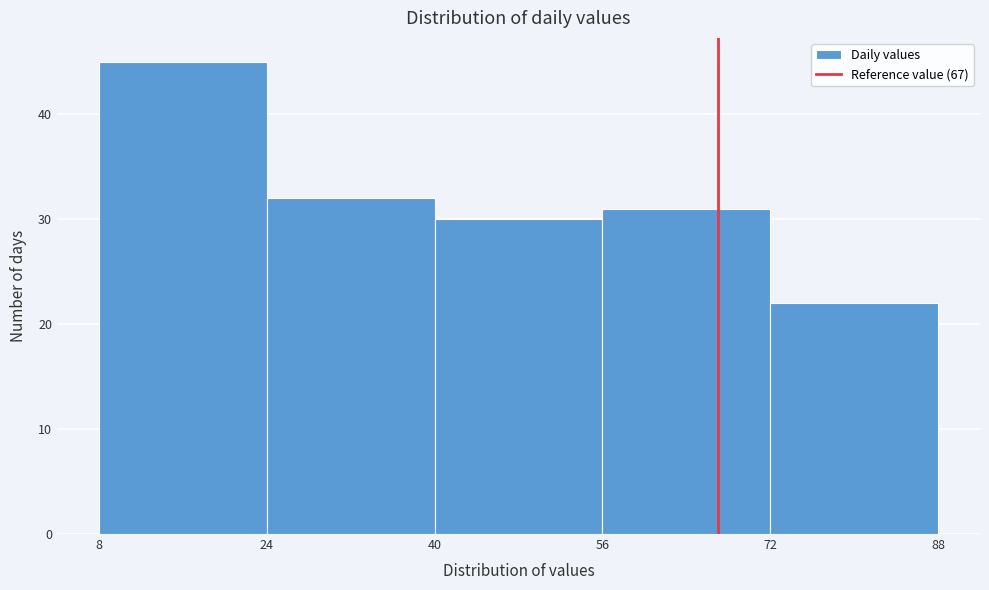

Reading left to right, transcribe this chart: for each bar, give the range it covers on the x-axis and its height. The values are not printed on the chart, so give them approximately, as read against the axis.

8 to 24: 45
24 to 40: 32
40 to 56: 30
56 to 72: 31
72 to 88: 22